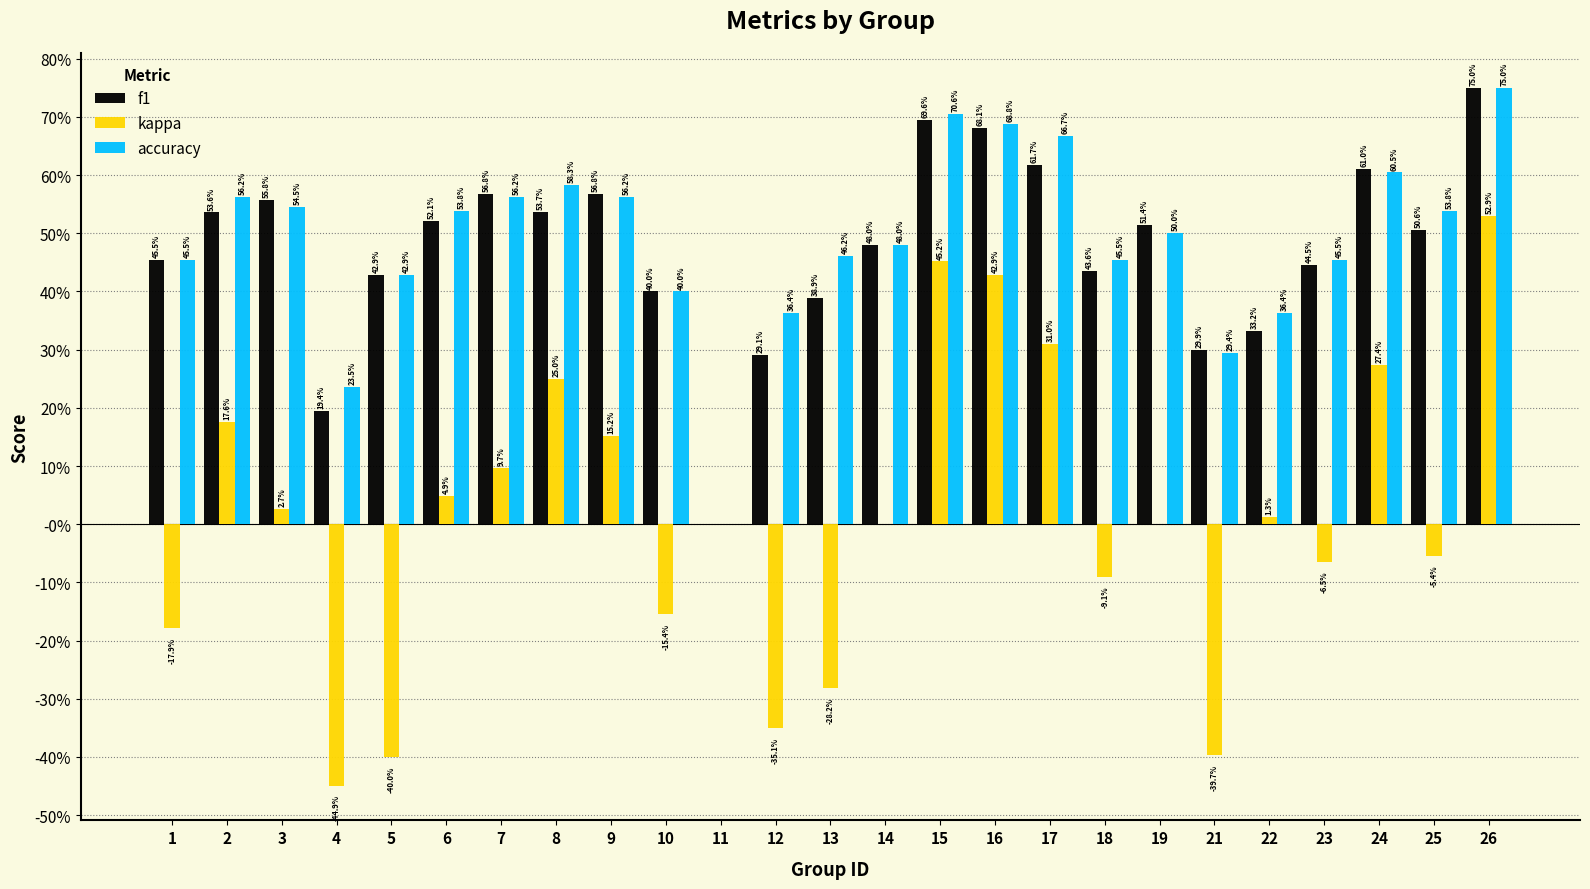

What are all the series names shown in the legend?

f1, kappa, accuracy